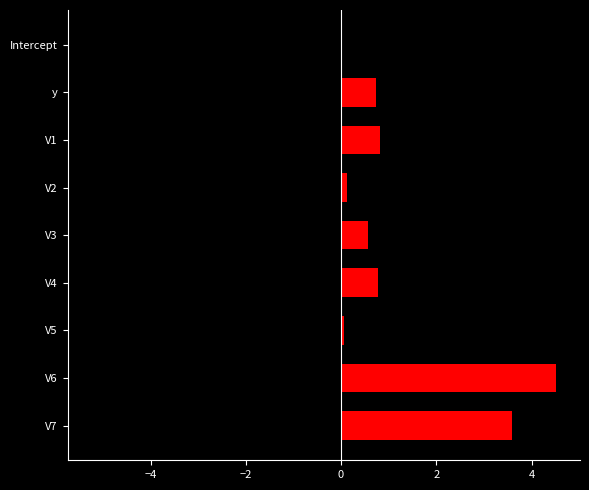

What is the difference between the second highest and second lowest values?

3.5